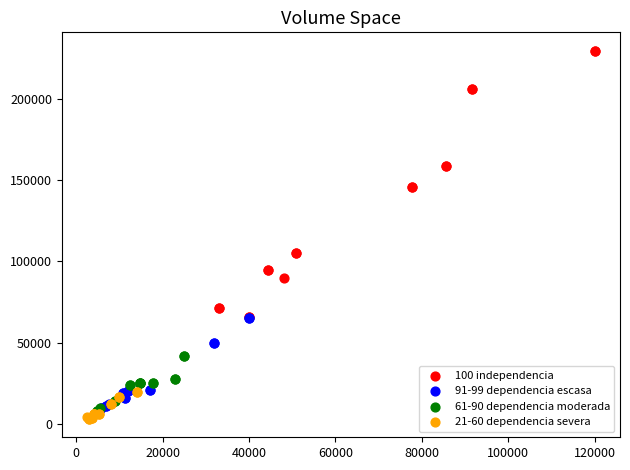

What are all the series names shown in the legend?

100 independencia, 91-99 dependencia escasa, 61-90 dependencia moderada, 21-60 dependencia severa